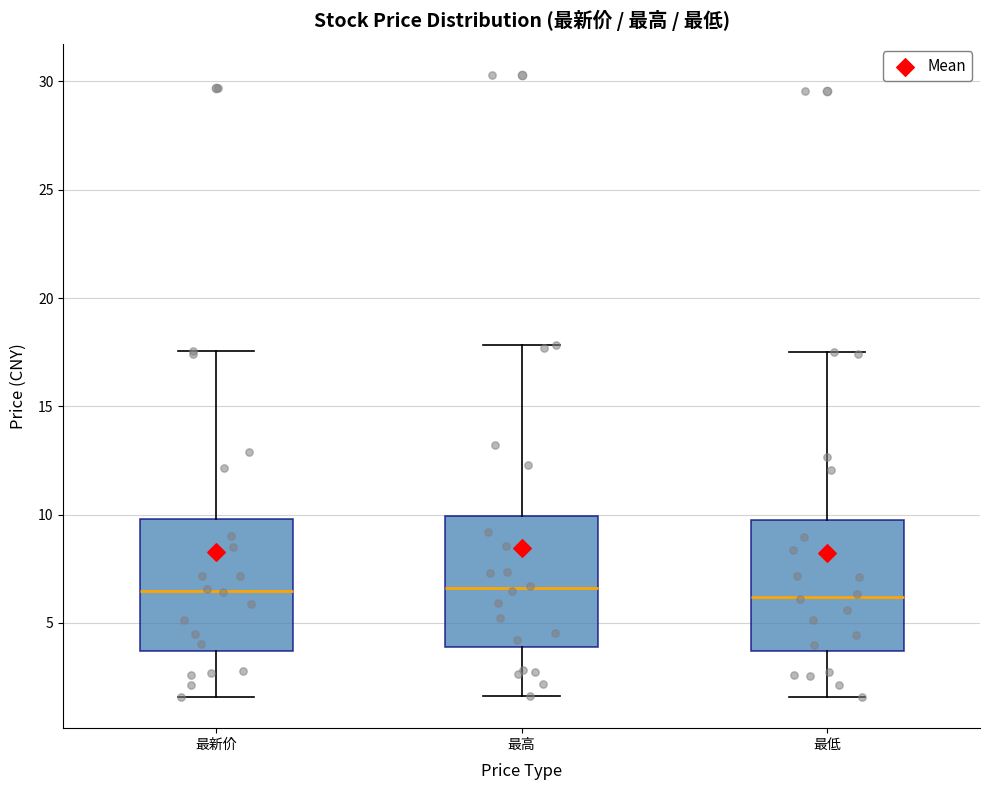

Where does the lower whisker of the box for 最低 end on the y-axis? The values are not printed on the chart, so give them approximately, as read against the axis.

1.5